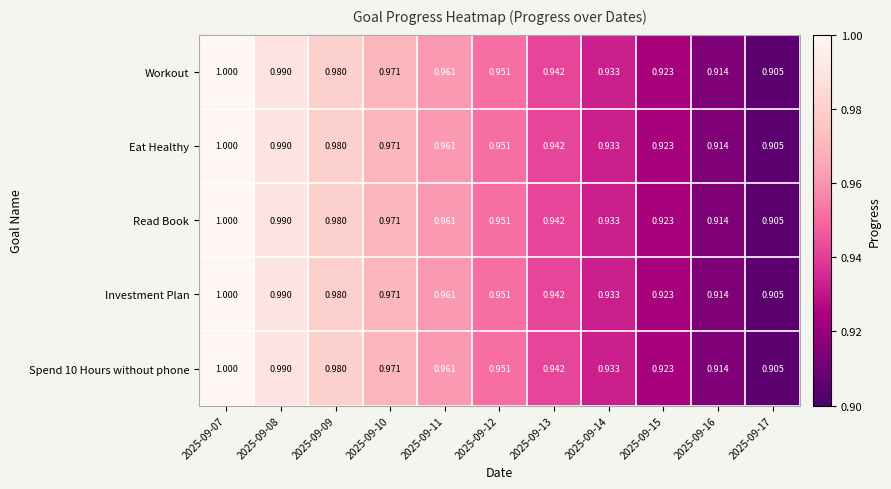

Is the value of Spend 10 Hours without phone at 2025-09-15 greater than the value of Read Book at 2025-09-09?

No